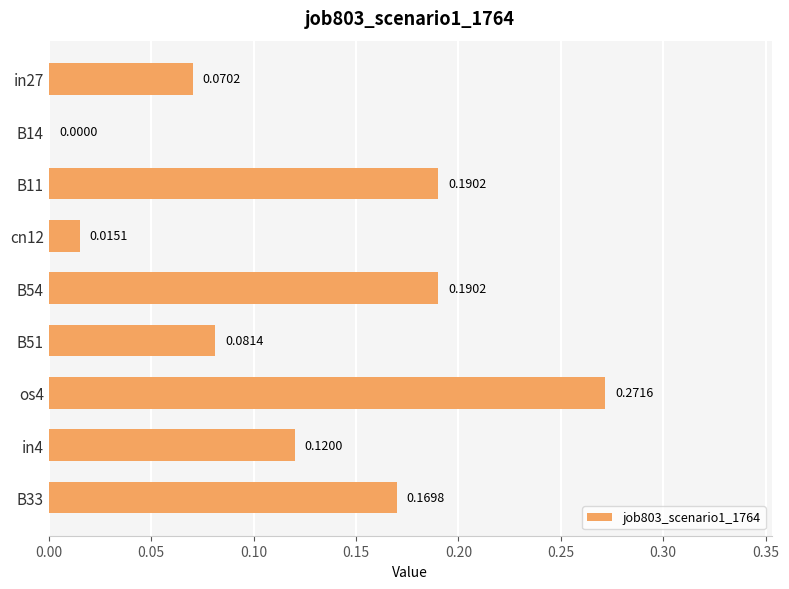

What is the sum of the values at os4 and in4?

0.4